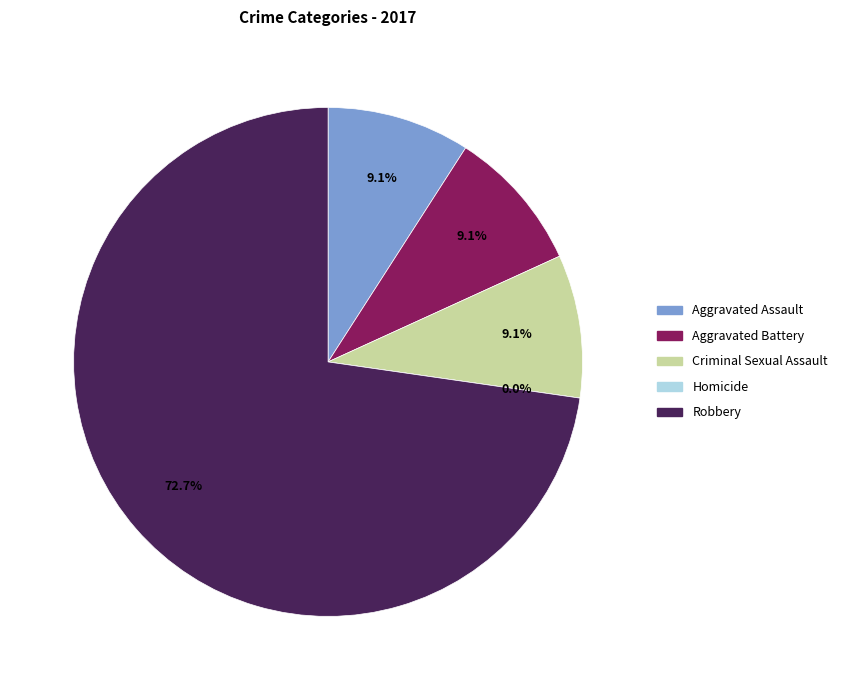

Is there a majority slice in this chart?

Yes